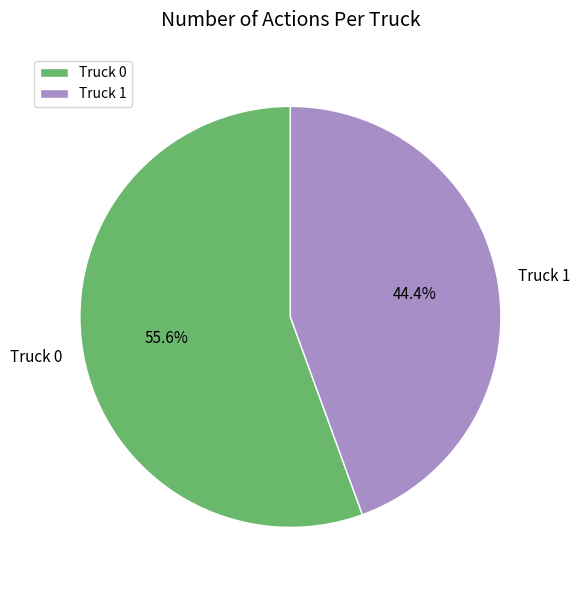

What is the total percentage of Truck 1 and Truck 0?

100.0%